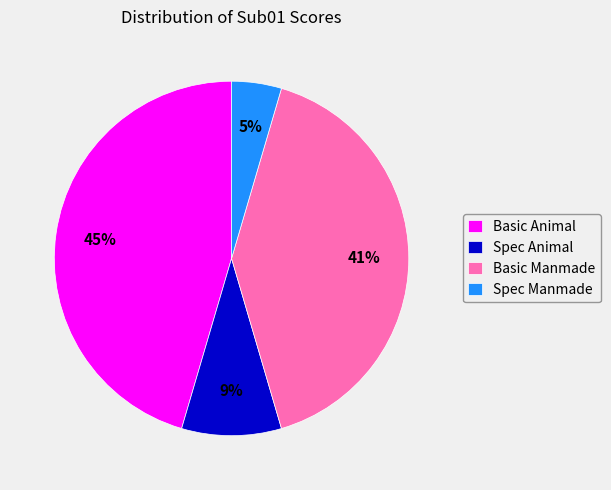

The Spec Animal slice represents 2% of the pie. True or false?

False